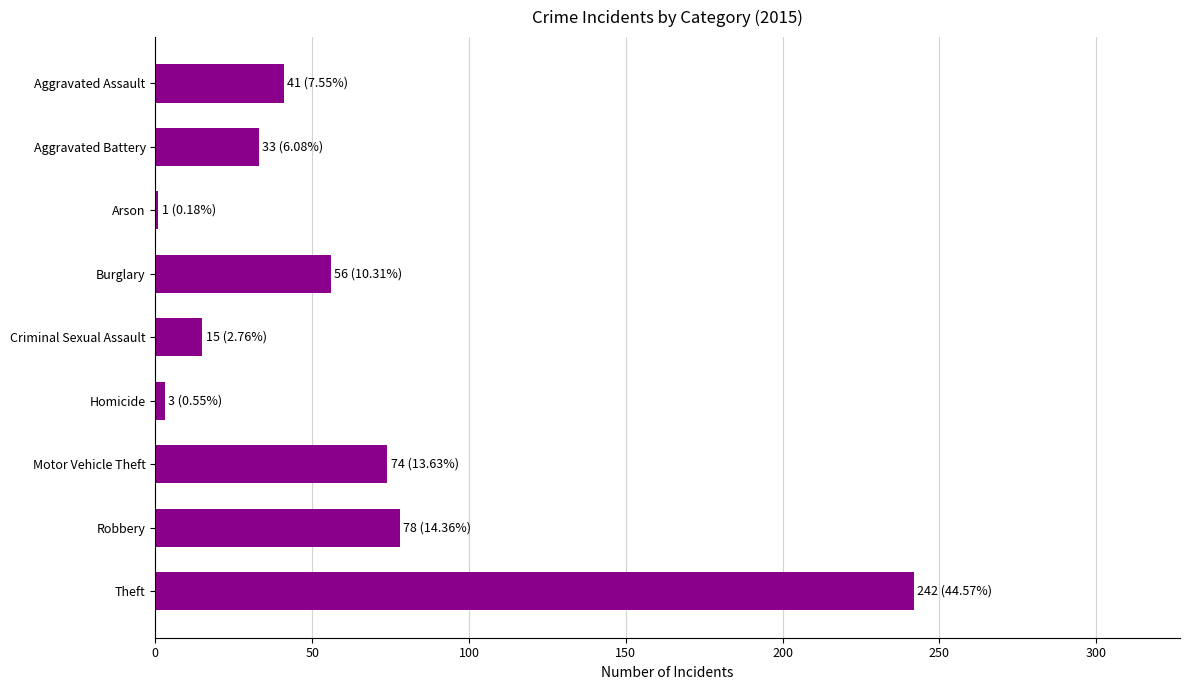

Which has a higher value, Theft or Aggravated Battery?

Theft